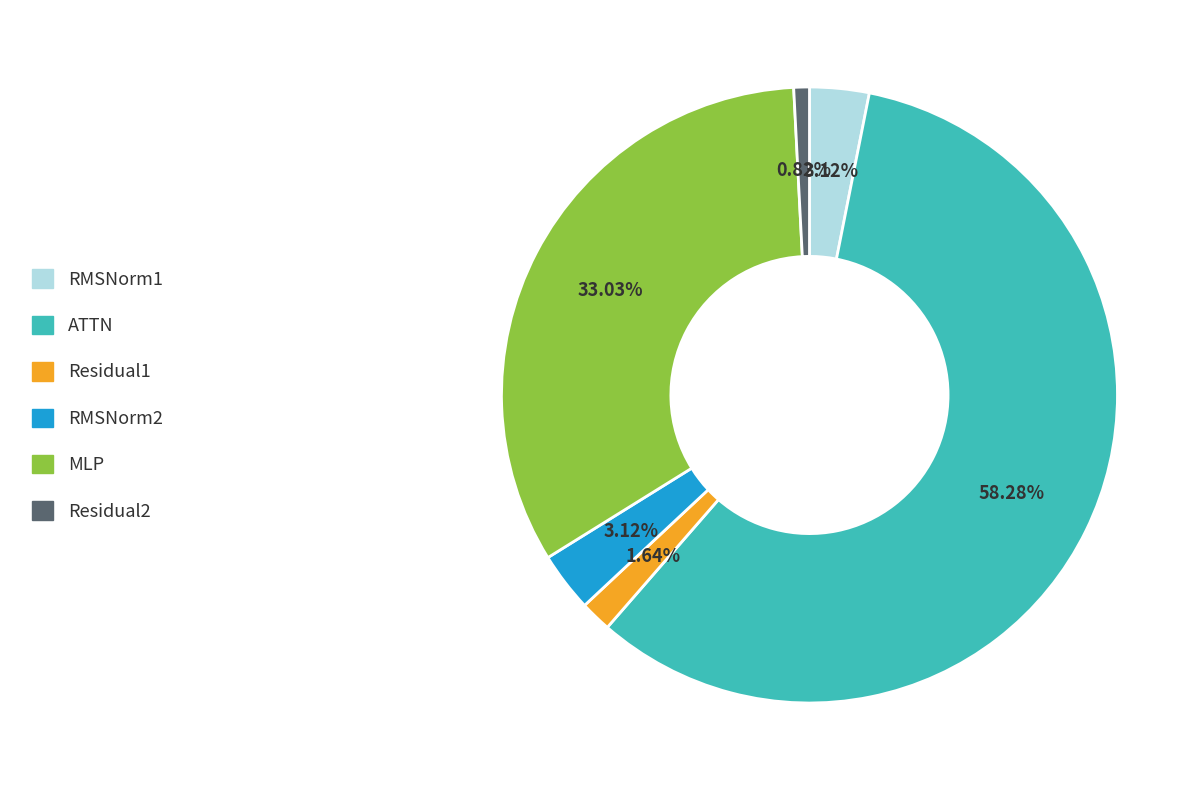

Count the number of slices in the pie.

6